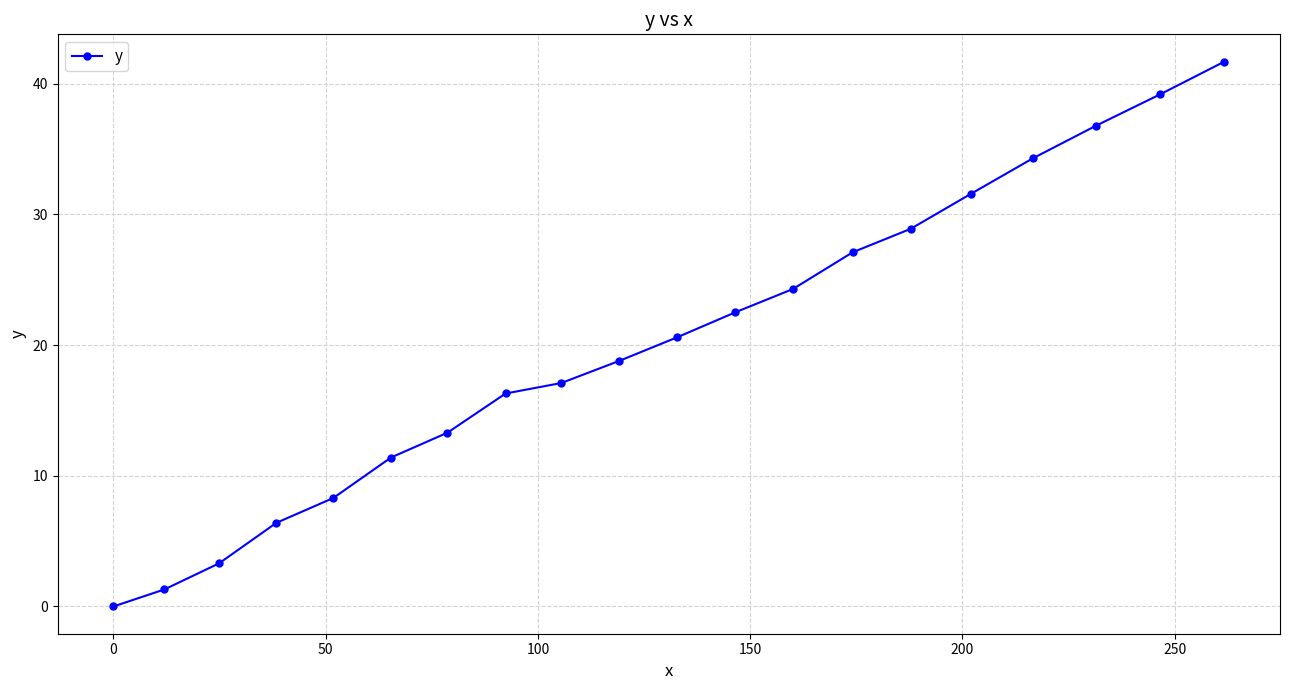

What is the value of the 6th point from the left?

11.4